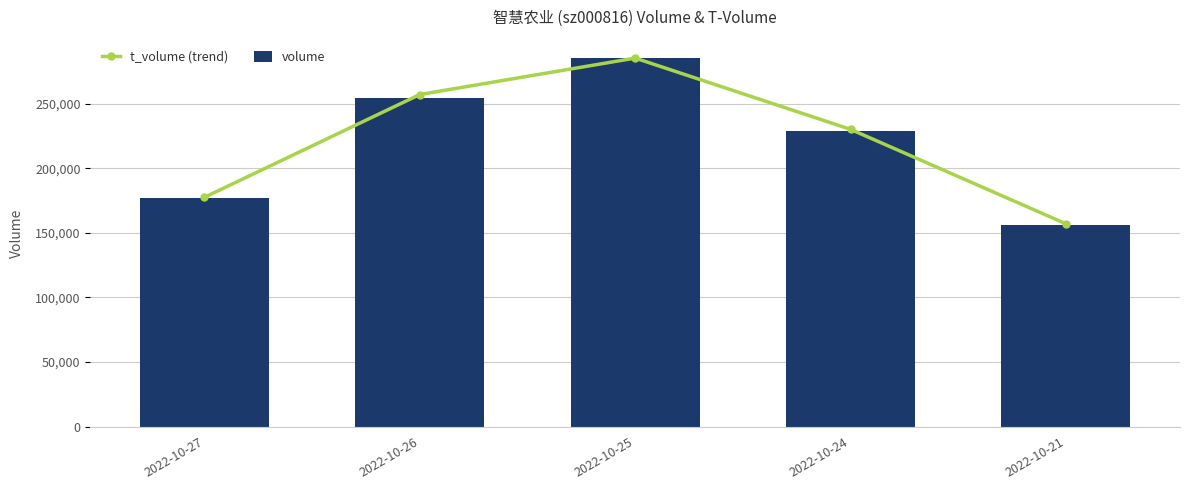

What is the difference between the maximum and second lowest values in the volume series?

108107